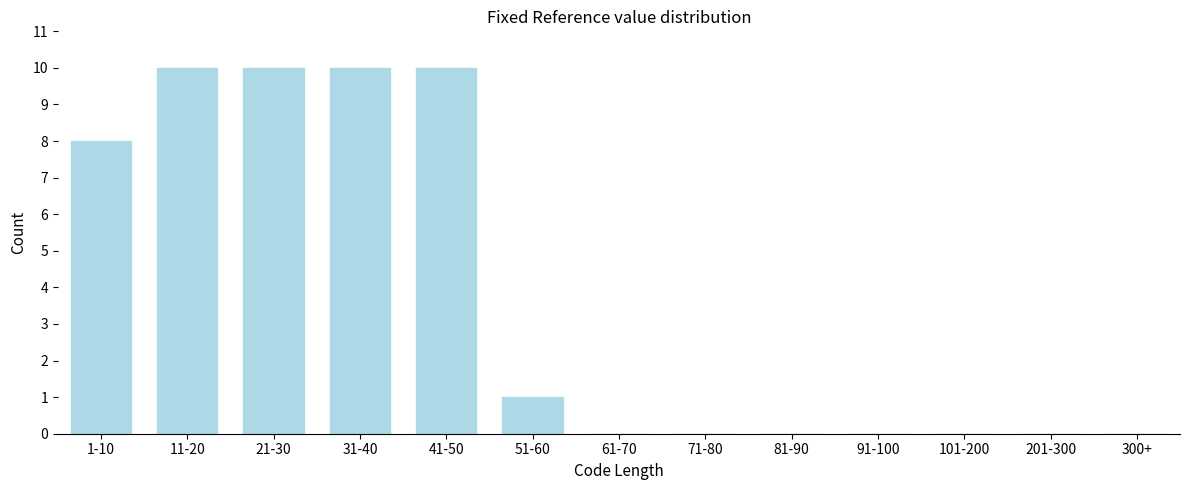

Reading left to right, what are all the values shown in this chart?

1-10=8	11-20=10	21-30=10	31-40=10	41-50=10	51-60=1	61-70=0	71-80=0	81-90=0	91-100=0	101-200=0	201-300=0	300+=0